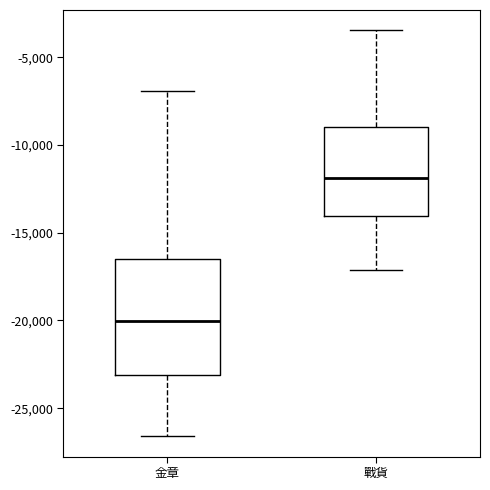

Reading left to right, transcribe this box plot: for each box, give where its median line is, the range the box spans, and where its two whiskers end, as read against the y-axis. The values are not printed on the chart, so give them approximately, as read against the axis.

金章: median -20000, box -23000 to -16500, whiskers -26500 to -7000
戰貨: median -12000, box -14000 to -9000, whiskers -17000 to -3500